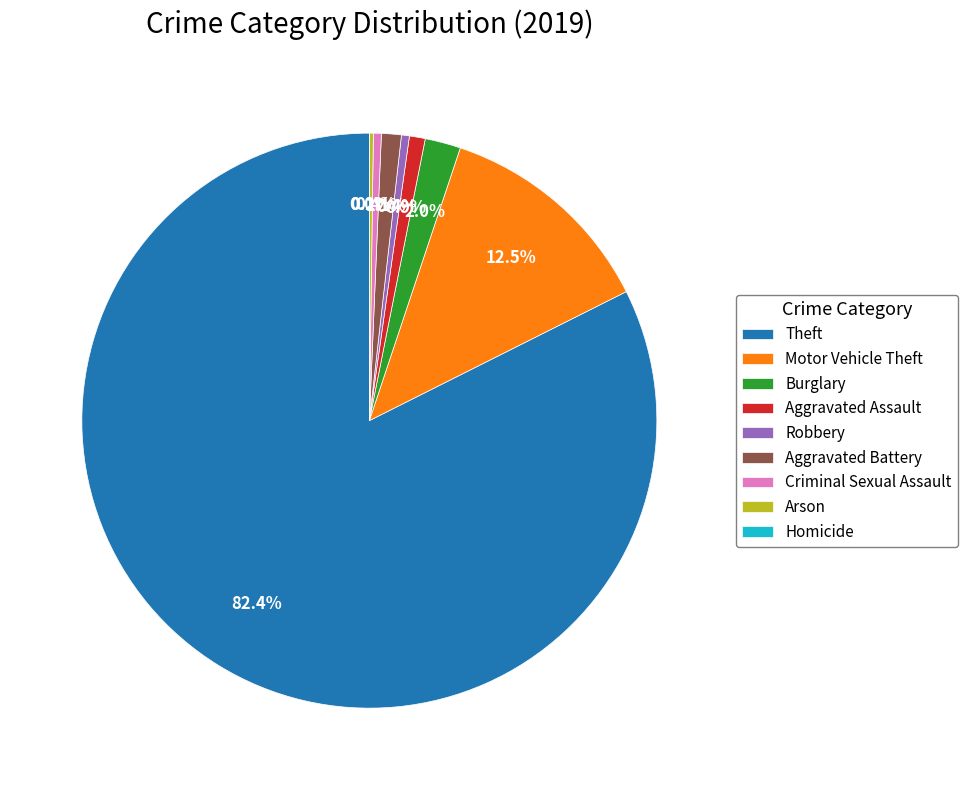

Is it true that Theft is 82% of the pie?

True